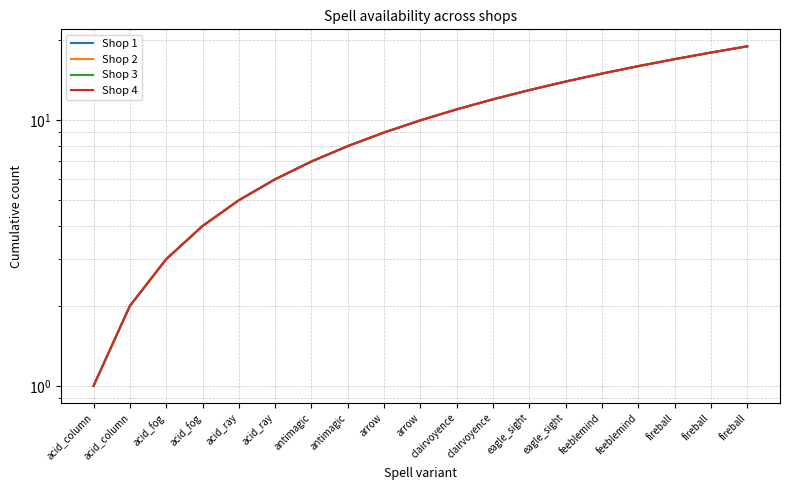

At which category is the sum across all series the highest?

fireball